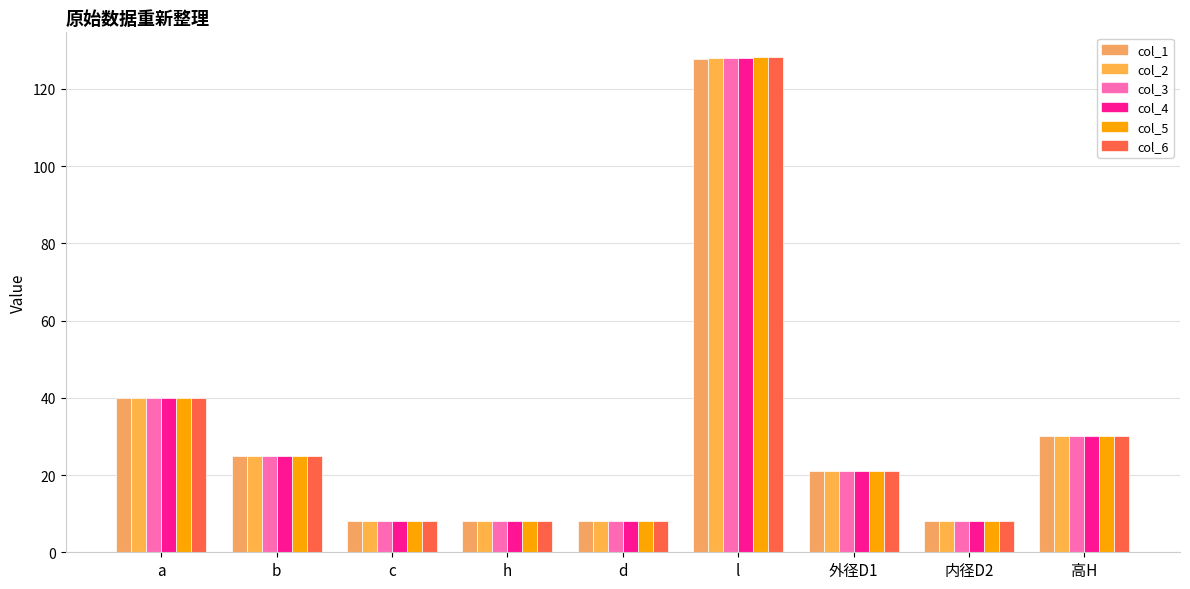

What is the total value across all series at c?

48.0